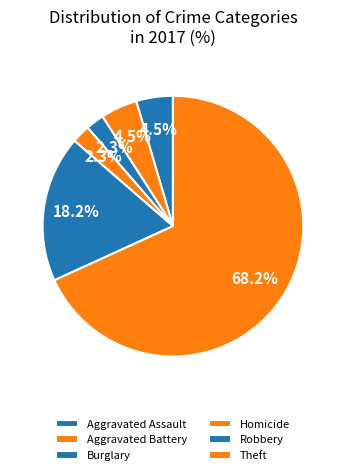

Between Aggravated Assault and Robbery, which is larger?

Robbery